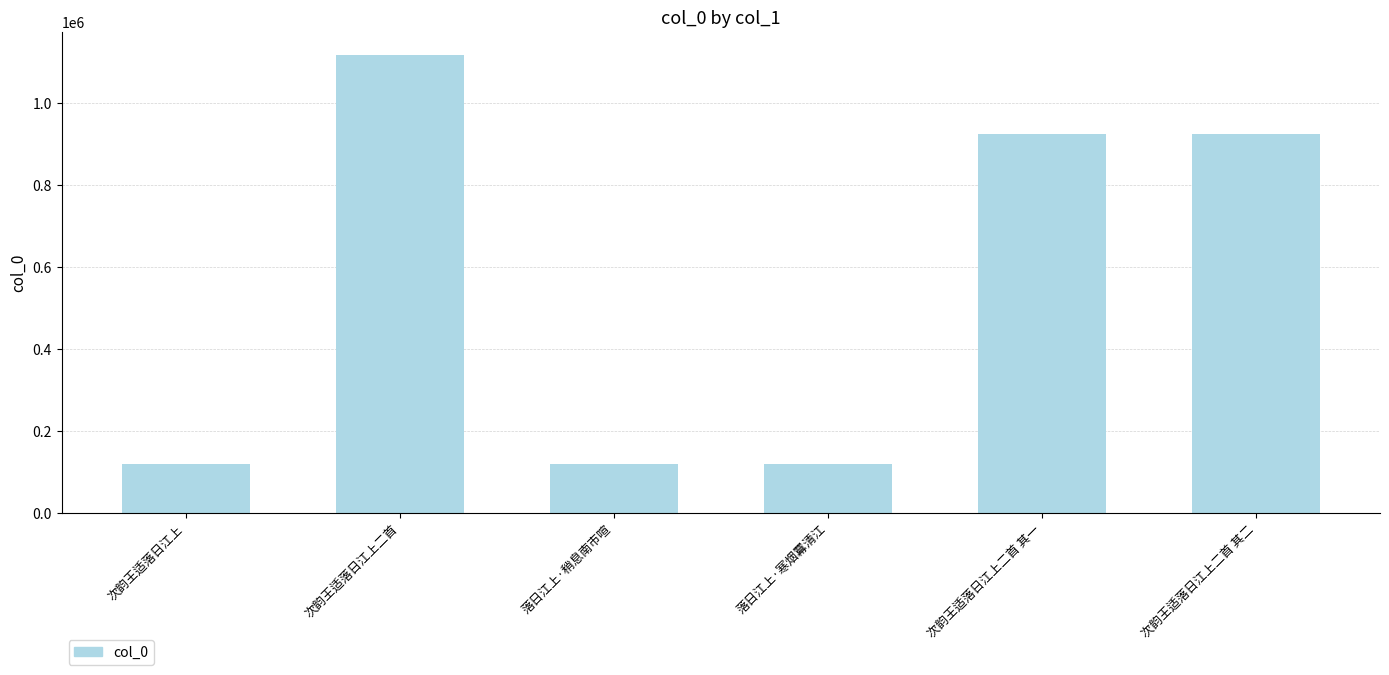

What is the sum of all values?

3321869